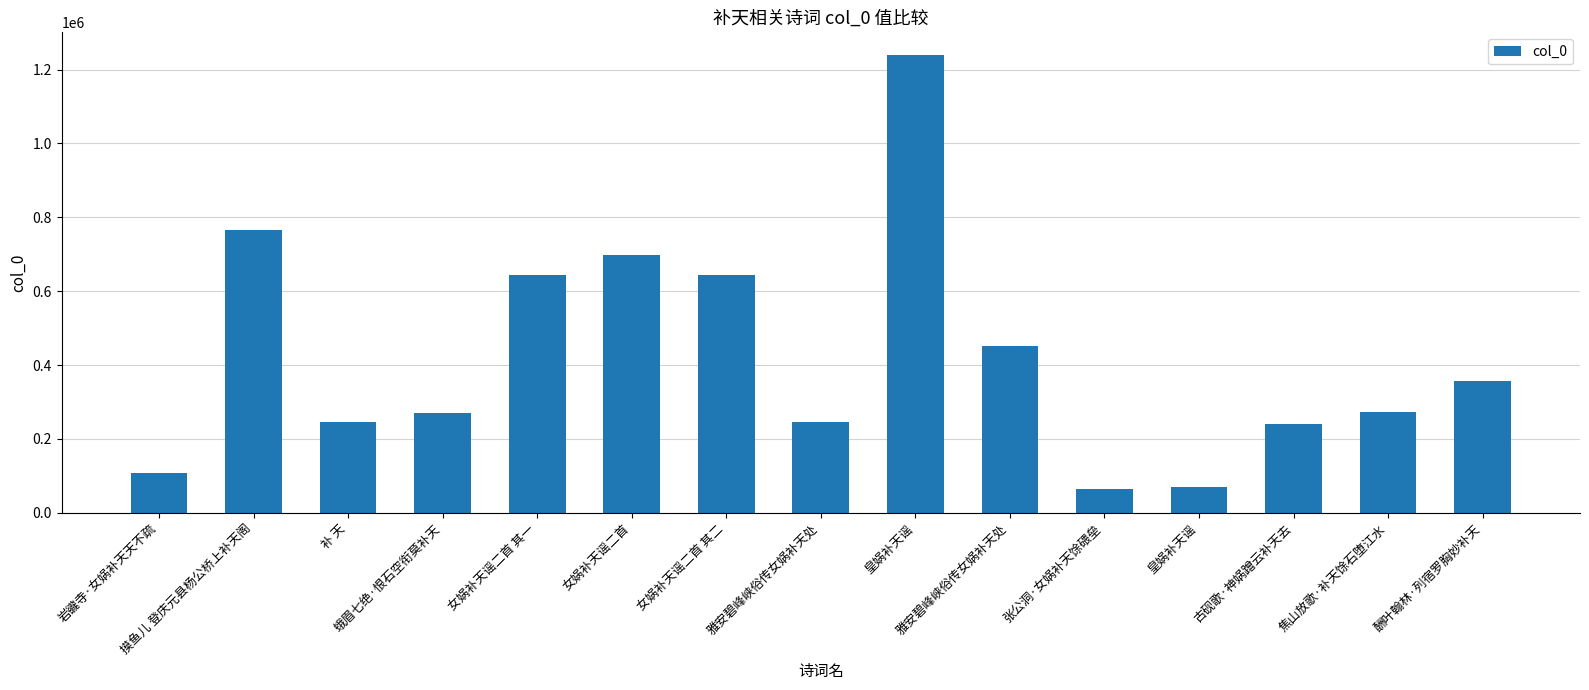

How many bars are there in total?

15